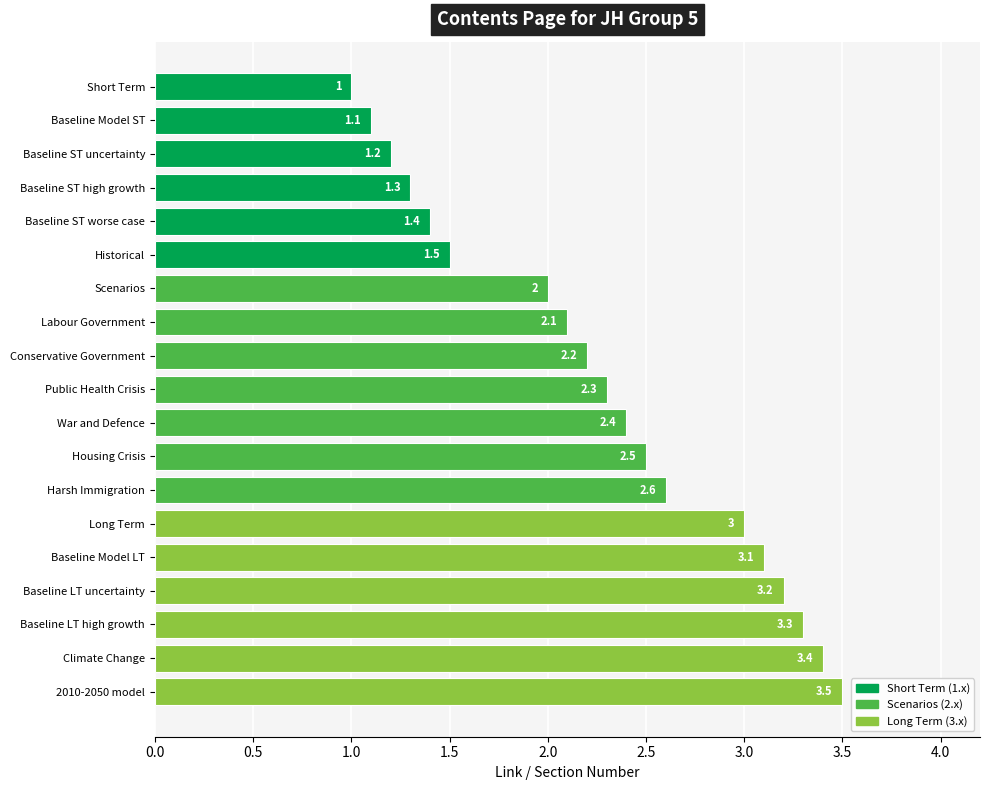

Approximately how many times larger is the value at Labour Government compared to Baseline LT high growth?

0.6